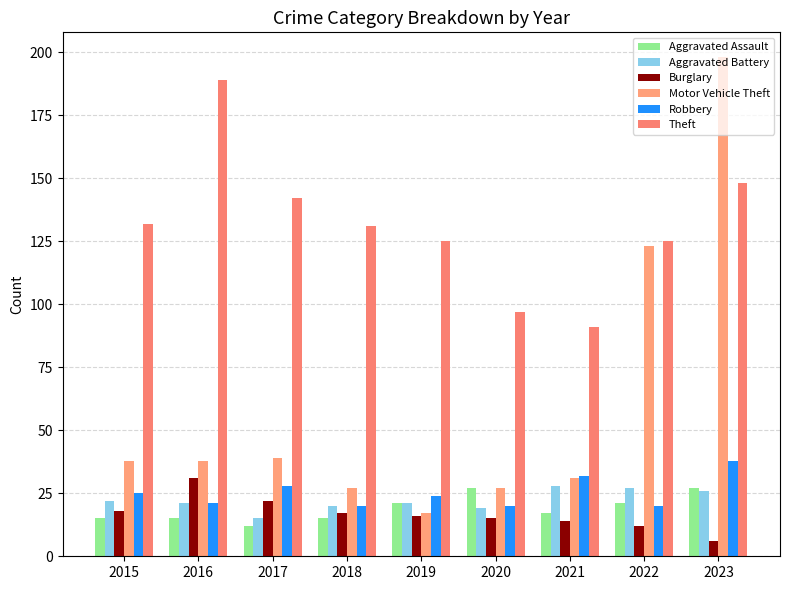

List the labels in order of Theft value, smallest first.

2021, 2020, 2019, 2022, 2018, 2015, 2017, 2023, 2016